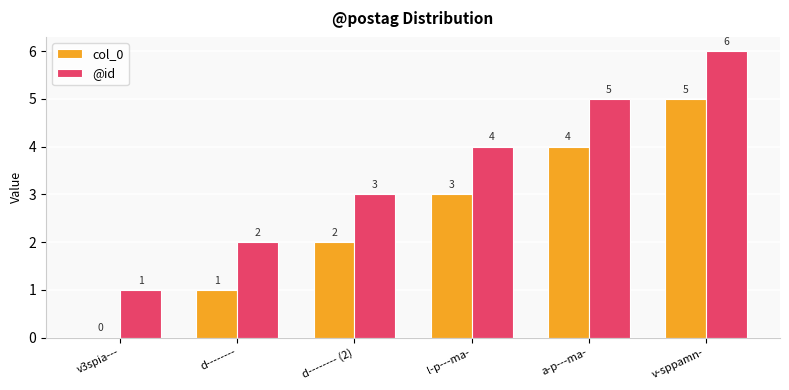

What is the greatest value displayed?

6